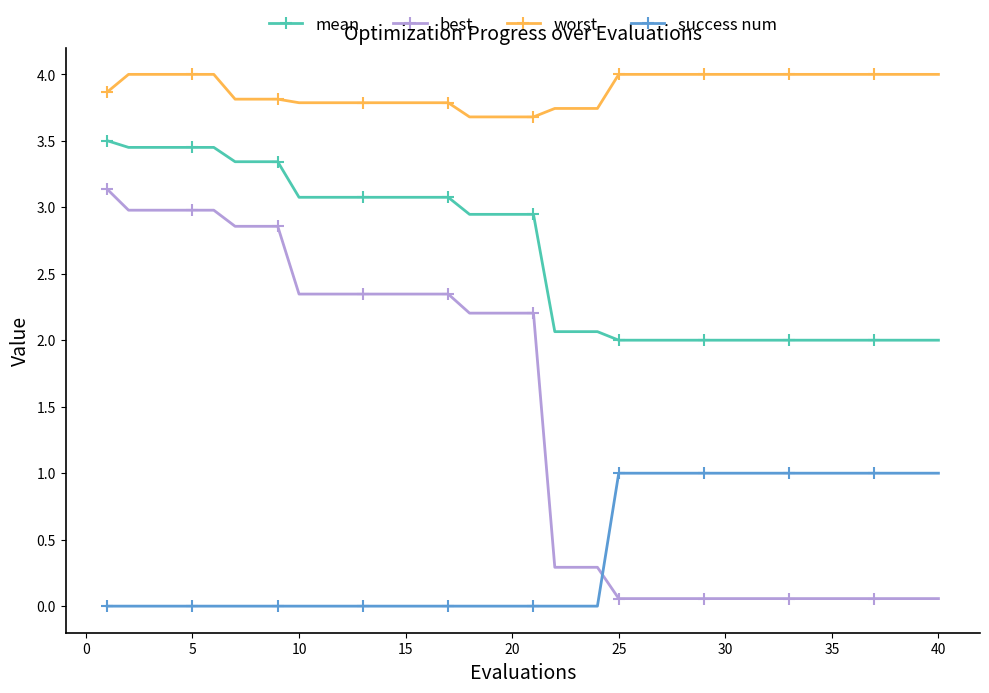

Which series has the widest spread of values?

best